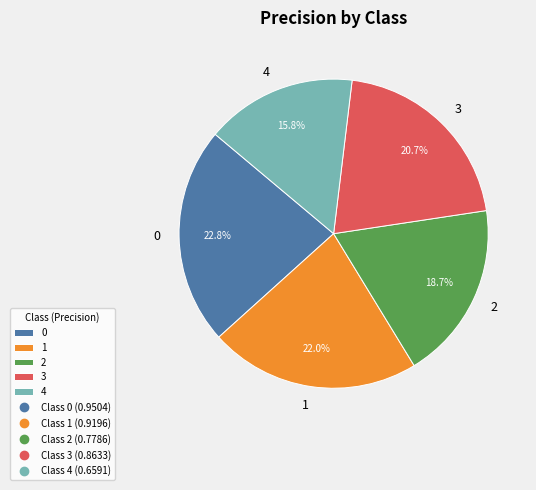

True or false: 1 accounts for 22% of the total.

True